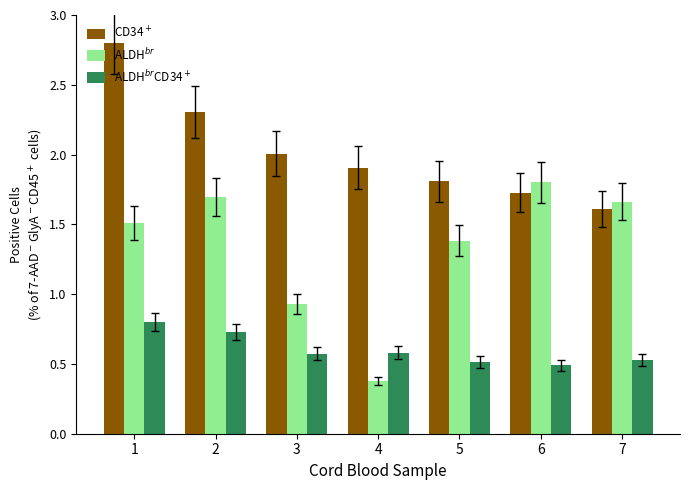

What is the difference between the highest and lowest values at 2?

1.6